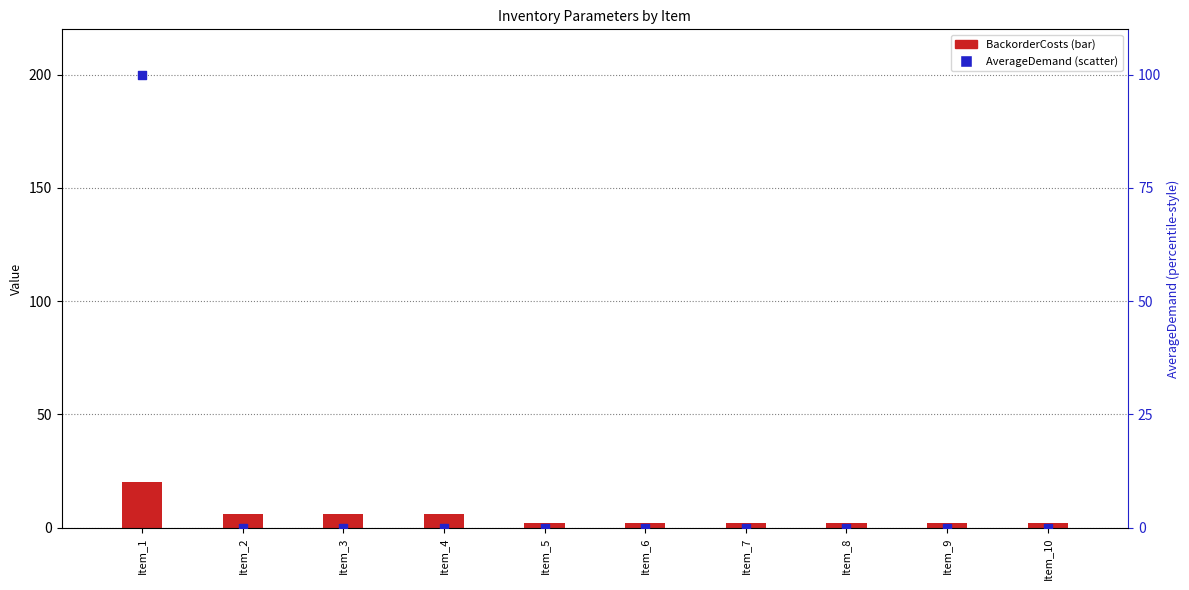

What is the total value across all series at Item_9?

2